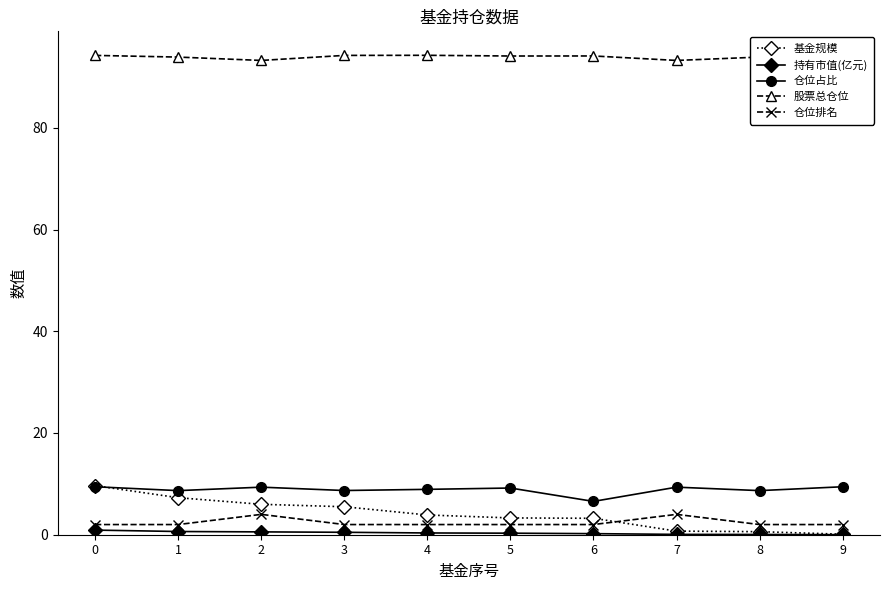

Which category has the lowest value in the 仓位占比 series?

6